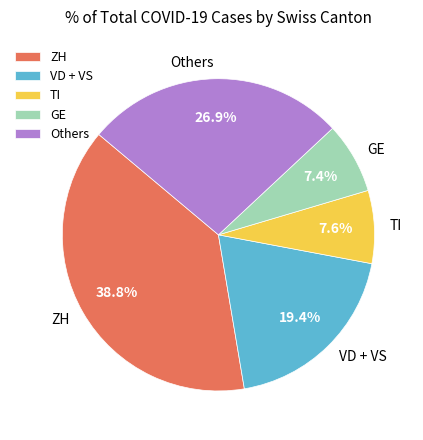

Which category has the biggest portion of the pie?

ZH